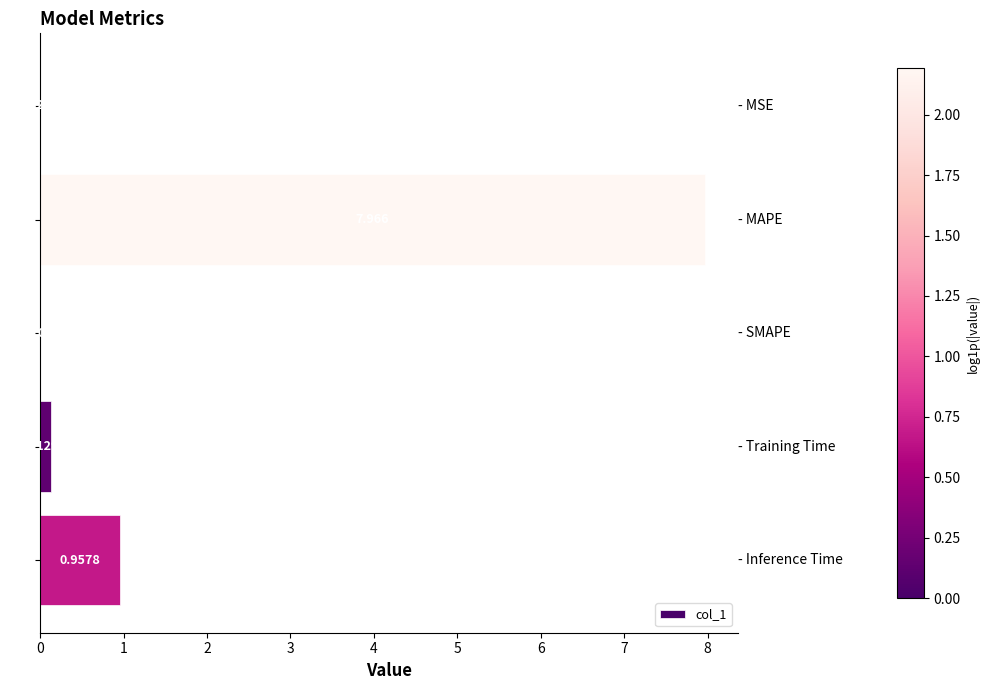

Are the bars grouped side by side (vs. stacked)?

No